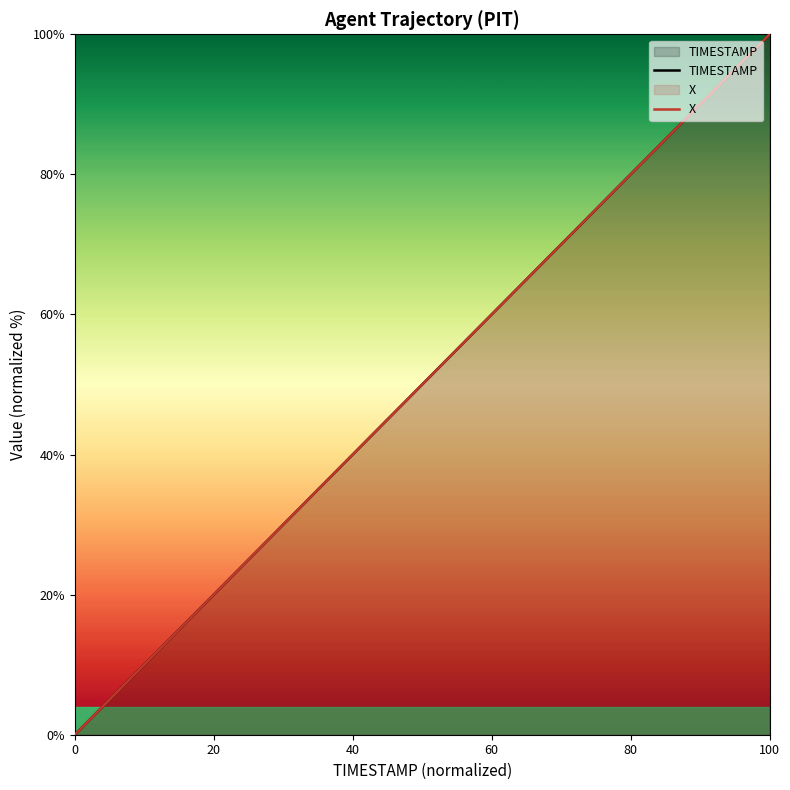

What is the maximum value for TIMESTAMP?

100.0